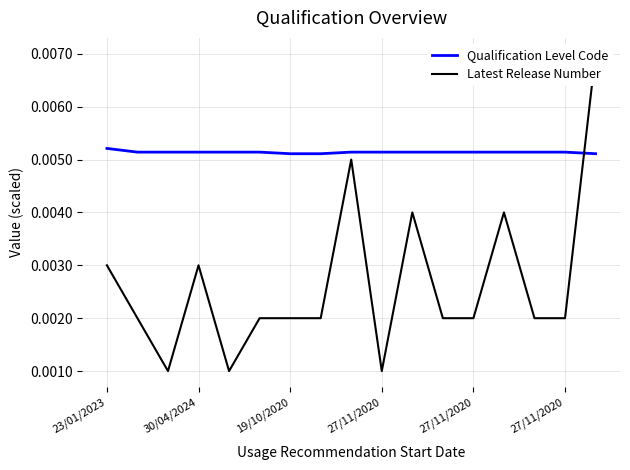

Does the chart display data point markers on the line(s)?

No